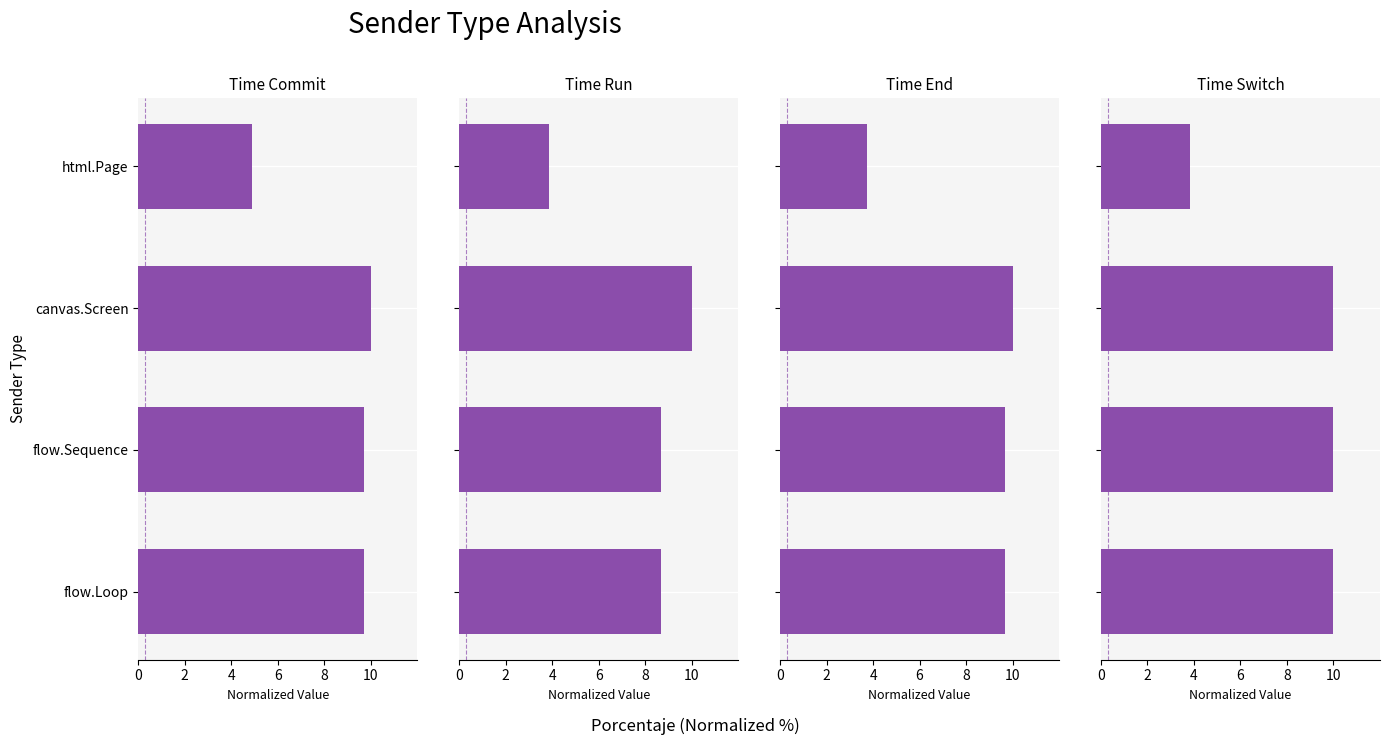

How many data points in time_end are above 9?

3